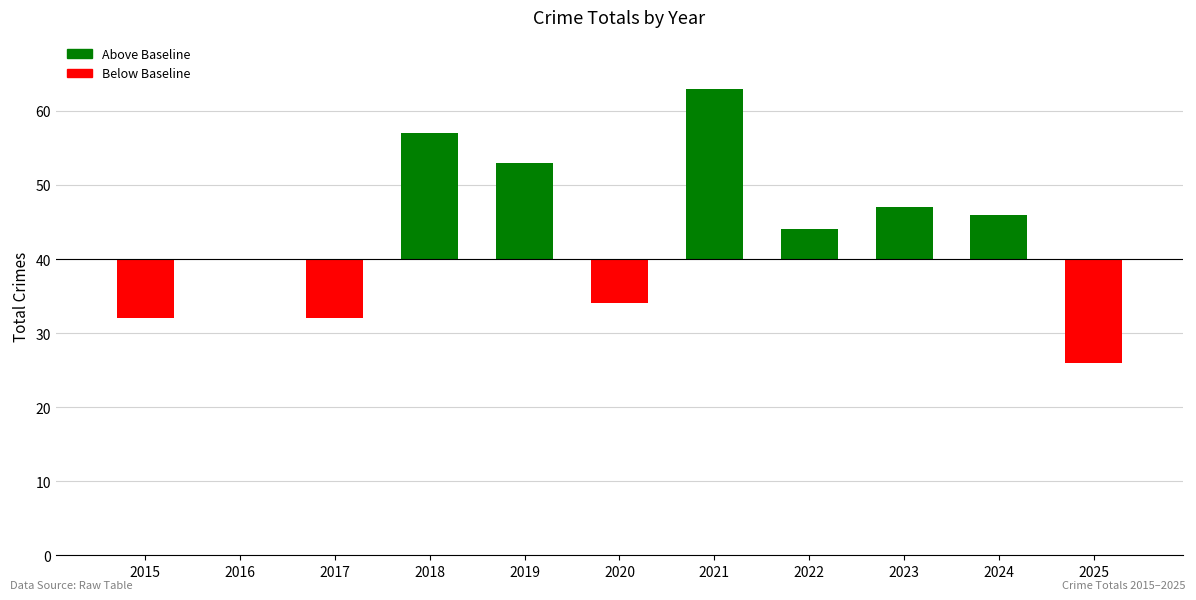

Which label corresponds to the smallest value in the chart?

2025